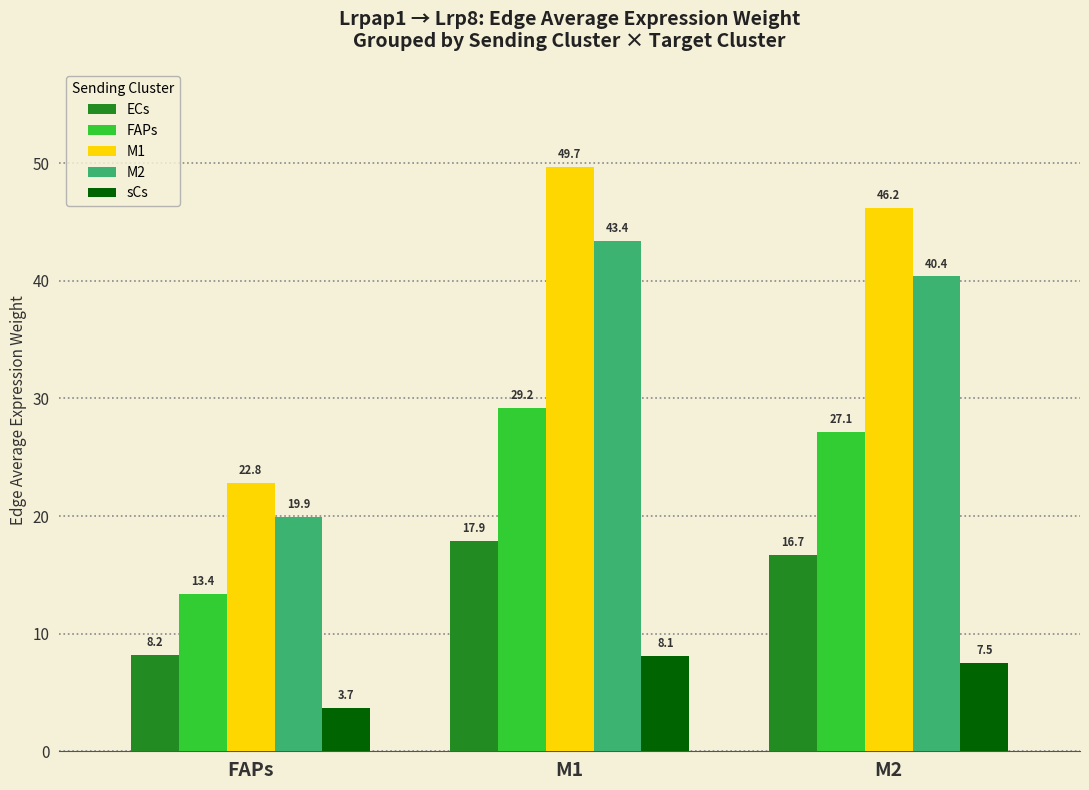

Reading left to right, what are all the values shown in this chart?

ECs: FAPs=8.2	M1=17.9	M2=16.7
FAPs: FAPs=13.4	M1=29.2	M2=27.1
M1: FAPs=22.8	M1=49.7	M2=46.2
M2: FAPs=19.9	M1=43.4	M2=40.4
sCs: FAPs=3.7	M1=8.1	M2=7.5